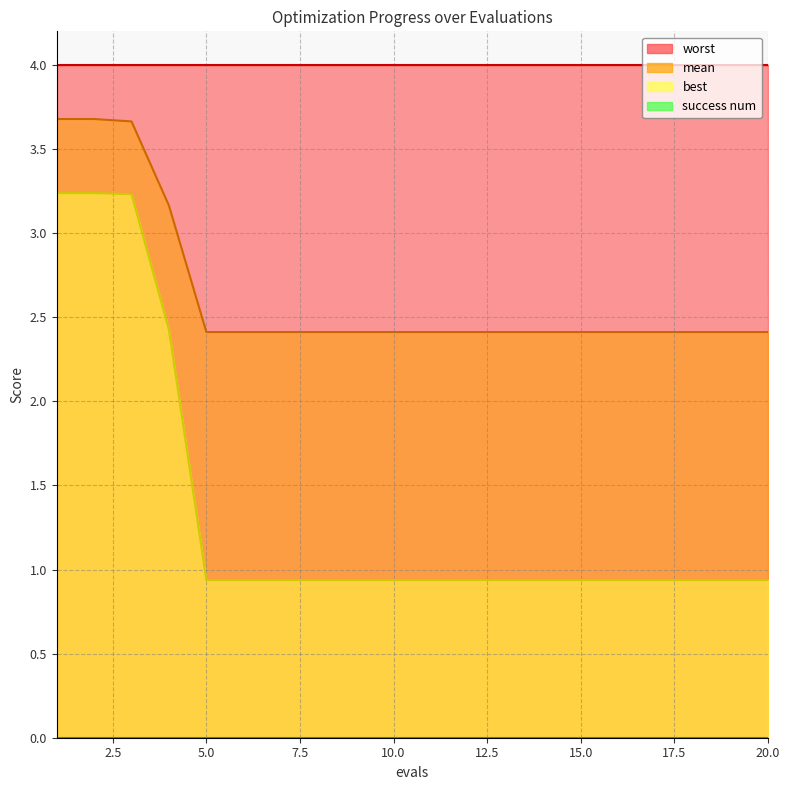

What is the maximum value shown in the chart?

3.7